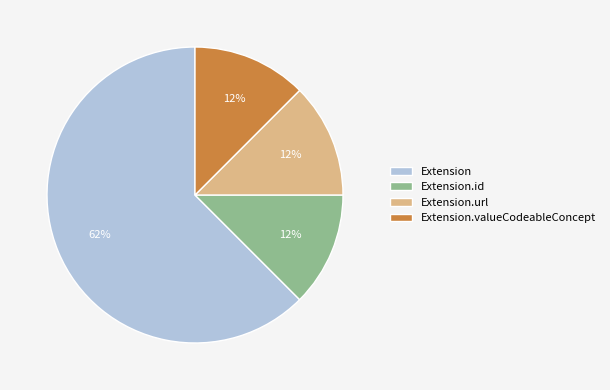

Is there any slice that represents more than half of the pie?

Yes